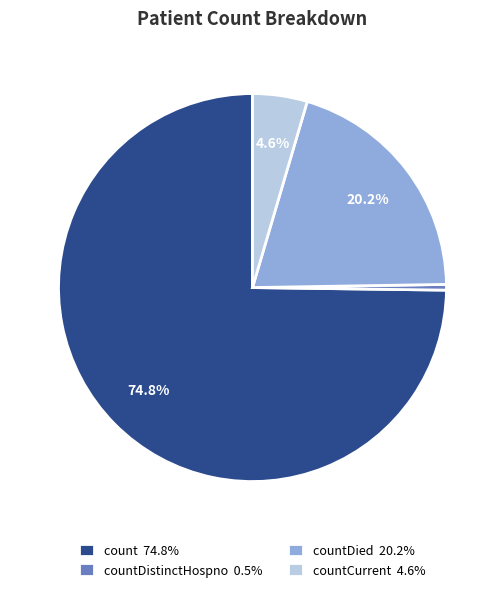

Is there a majority slice in this chart?

Yes